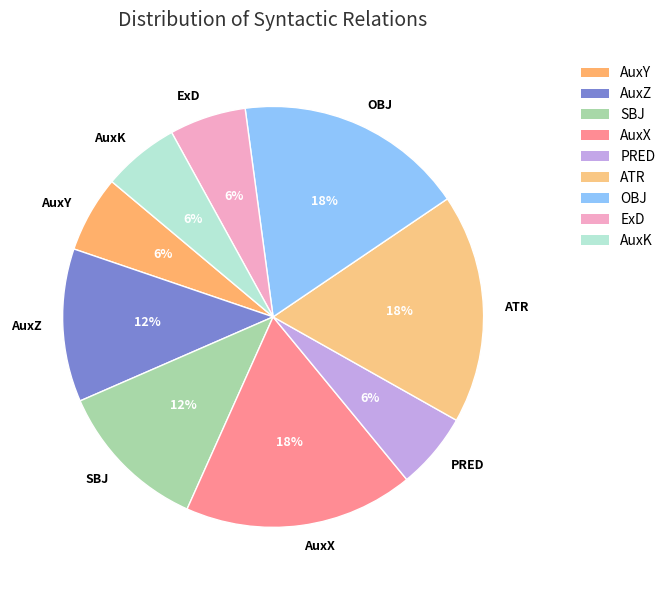

Do ATR and AuxY together represent more than half of the pie?

No